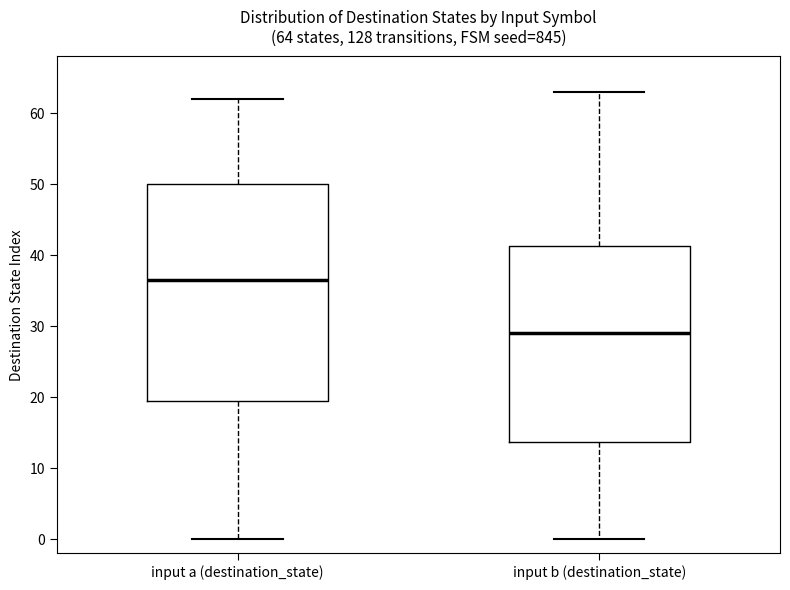

Which box is the tallest, from its lower edge to its upper edge?

input a (destination_state)